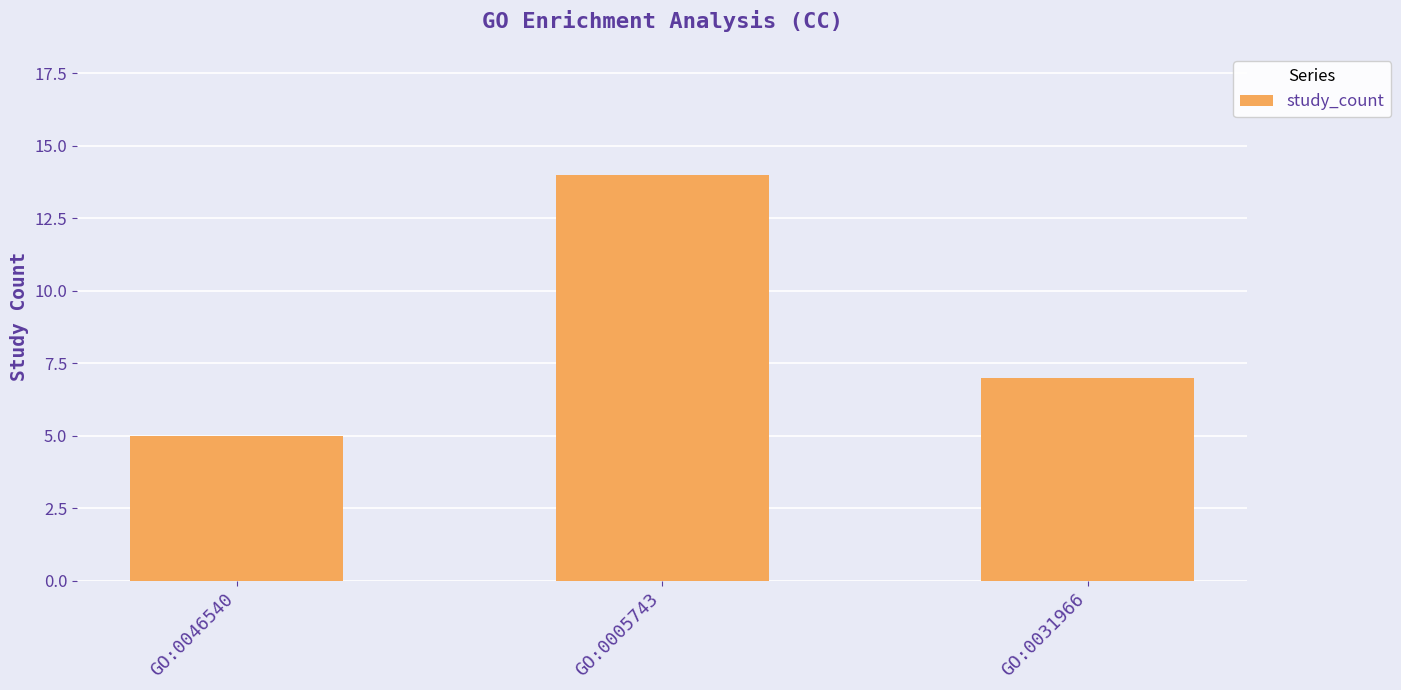

What is the label of the 3rd bar from the left?

GO:0031966